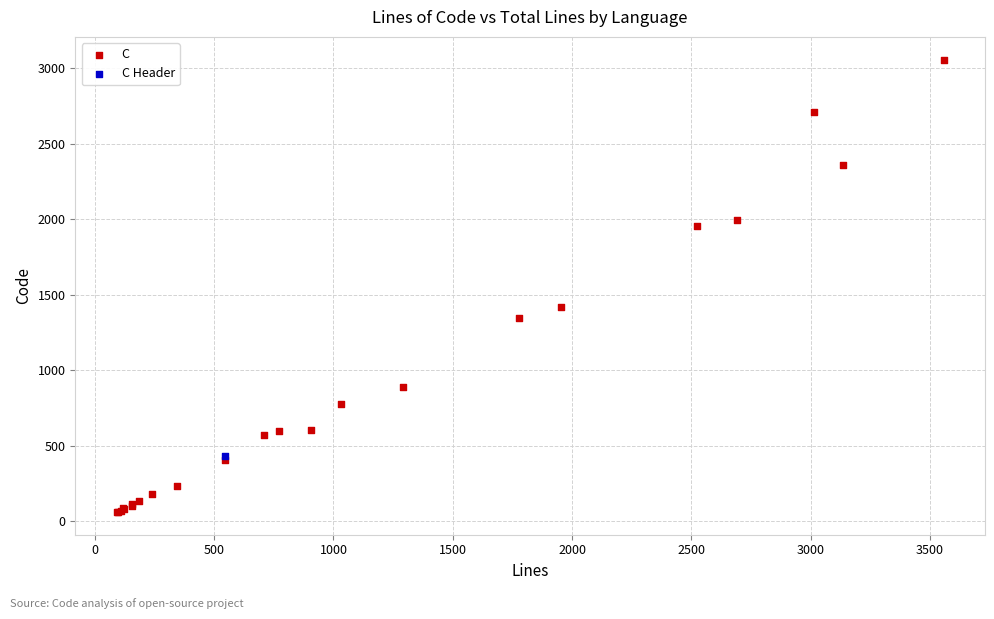

What are all the series names shown in the legend?

C, C Header